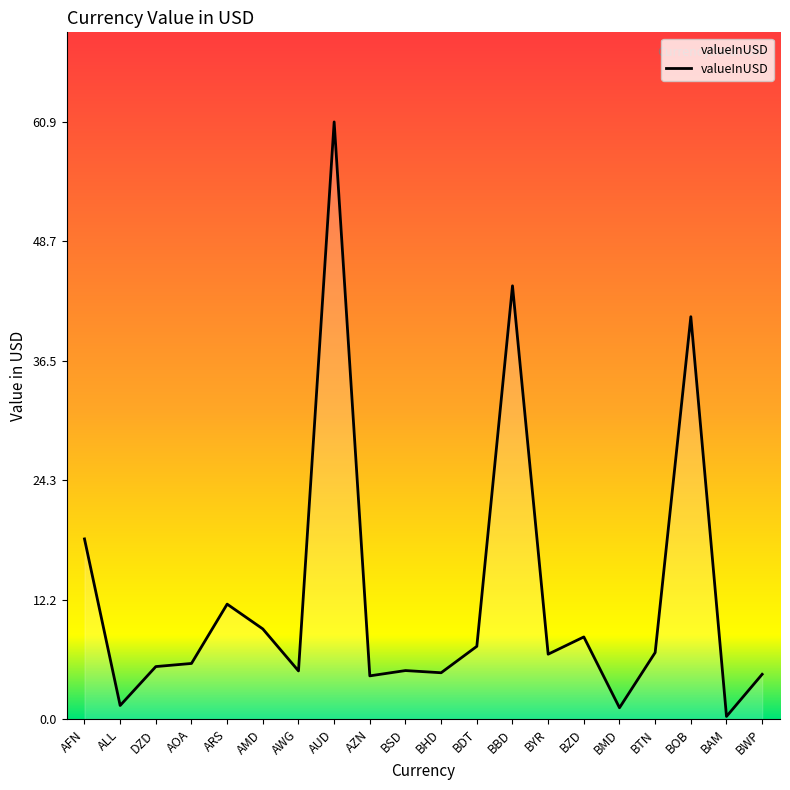

The chart shows a value of 5.0 at BSD. True or false?

True